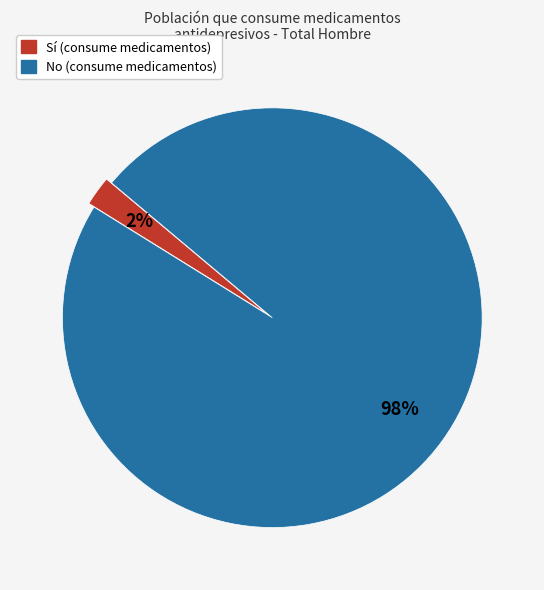

To the nearest percent, what is the average slice percentage?

50%